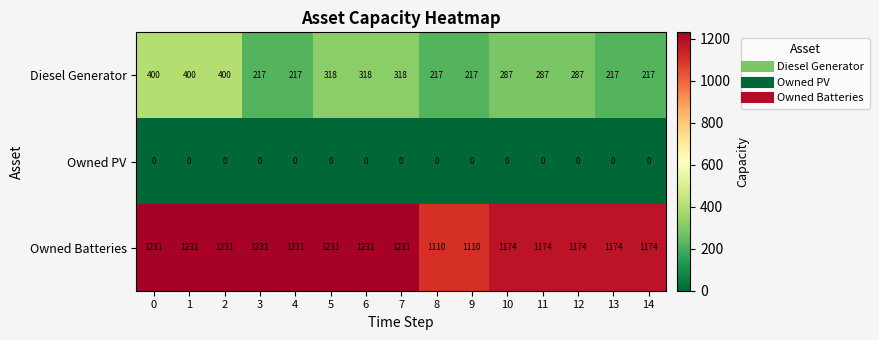

What is the sum of the Owned Batteries values at 11 and 2?

2405